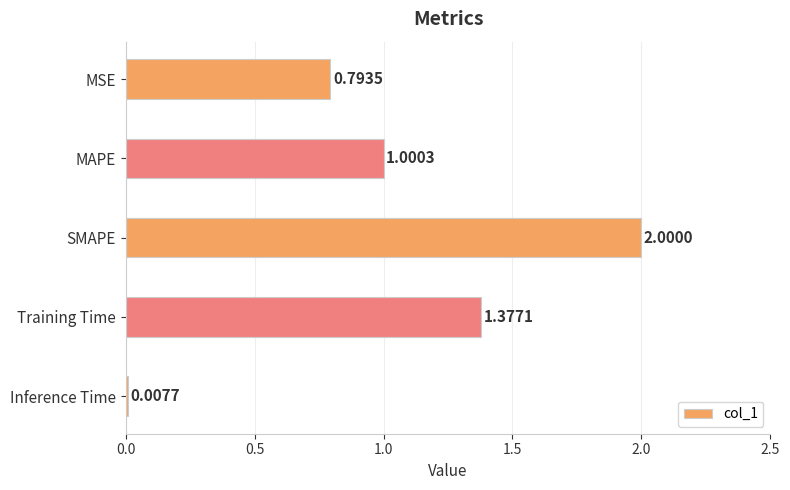

What is the ratio of the value at MSE to the value at Training Time?

0.6